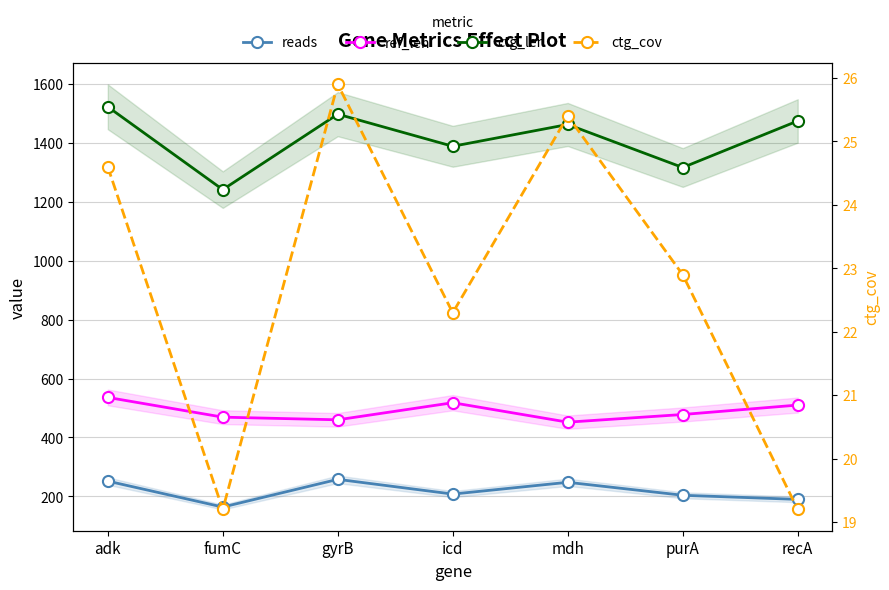

Between icd and adk, which is larger?

adk